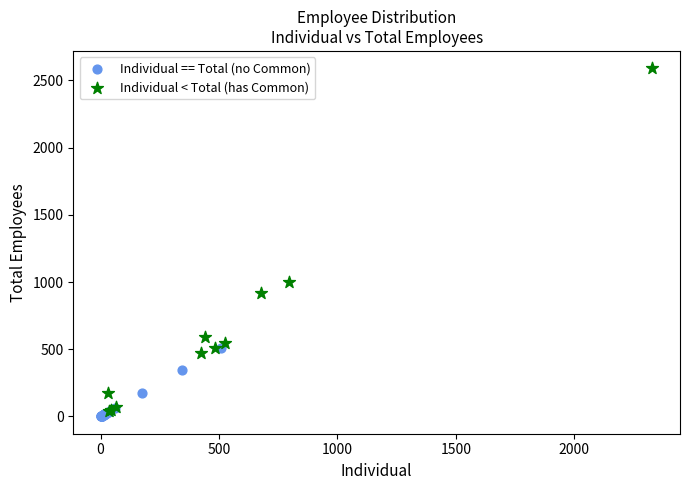

Which series has the largest Y range (max minus min)?

Individual < Total (has Common)